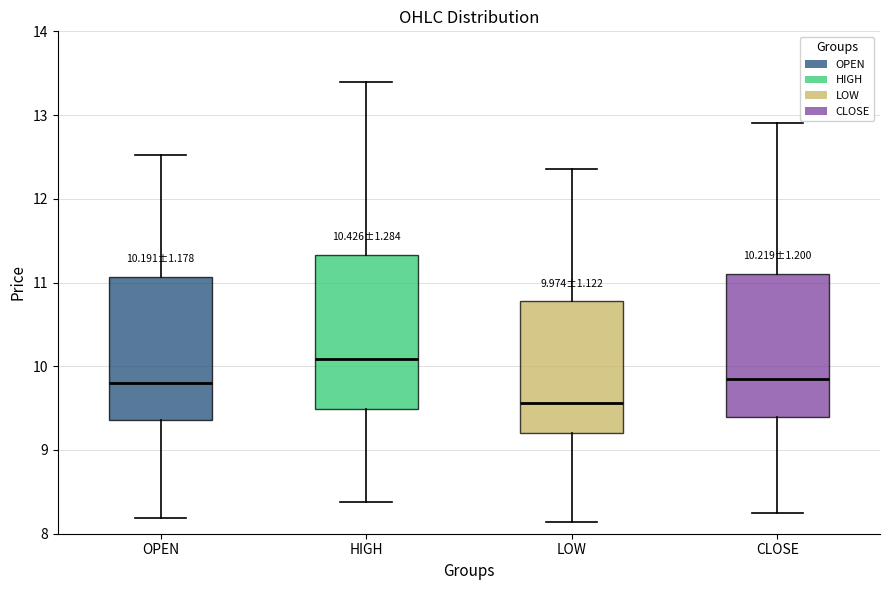

Which box is the tallest, from its lower edge to its upper edge?

HIGH